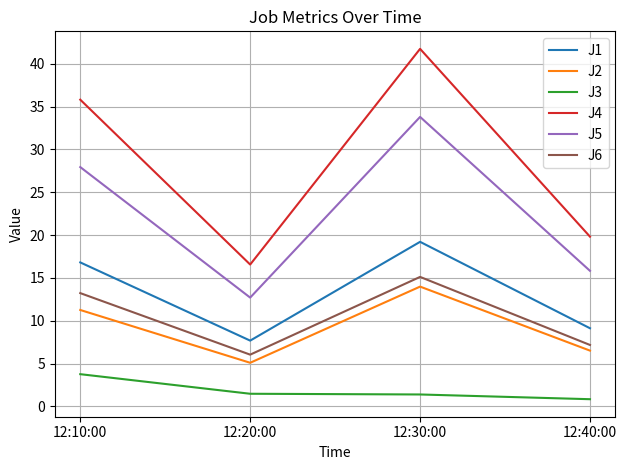

Rank the categories by J5 value from highest to lowest.

12:30:00, 12:10:00, 12:40:00, 12:20:00